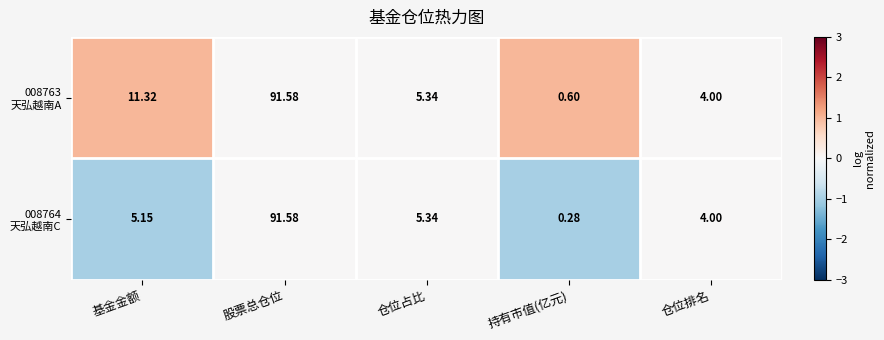

At which category is the sum across all series the highest?

股票总仓位